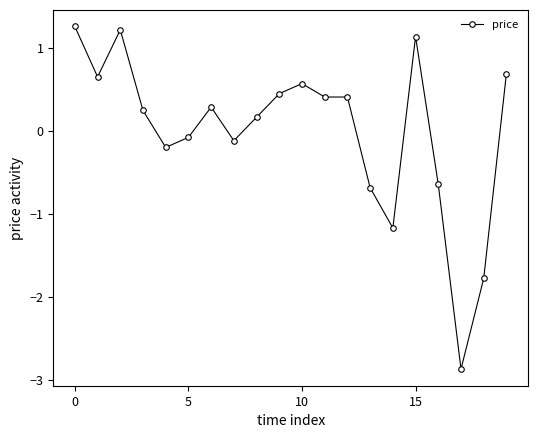

What is the difference between the second highest and second lowest values?

3.0